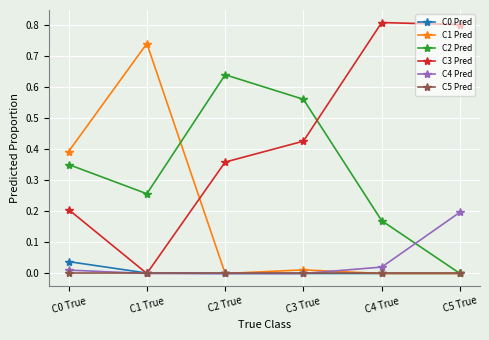

Between C0 True and C4 True, which series saw the biggest shift?

C3 Pred